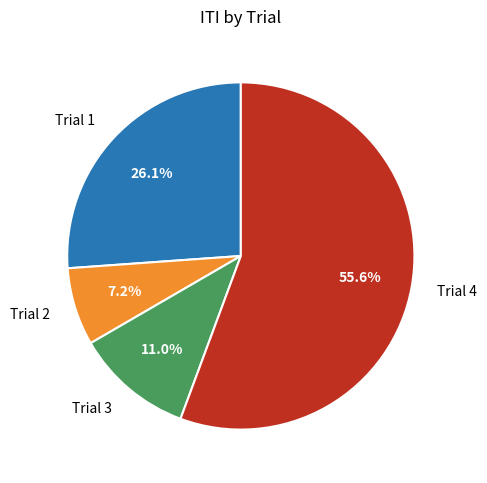

What is the largest slice in the pie chart?

Trial 4